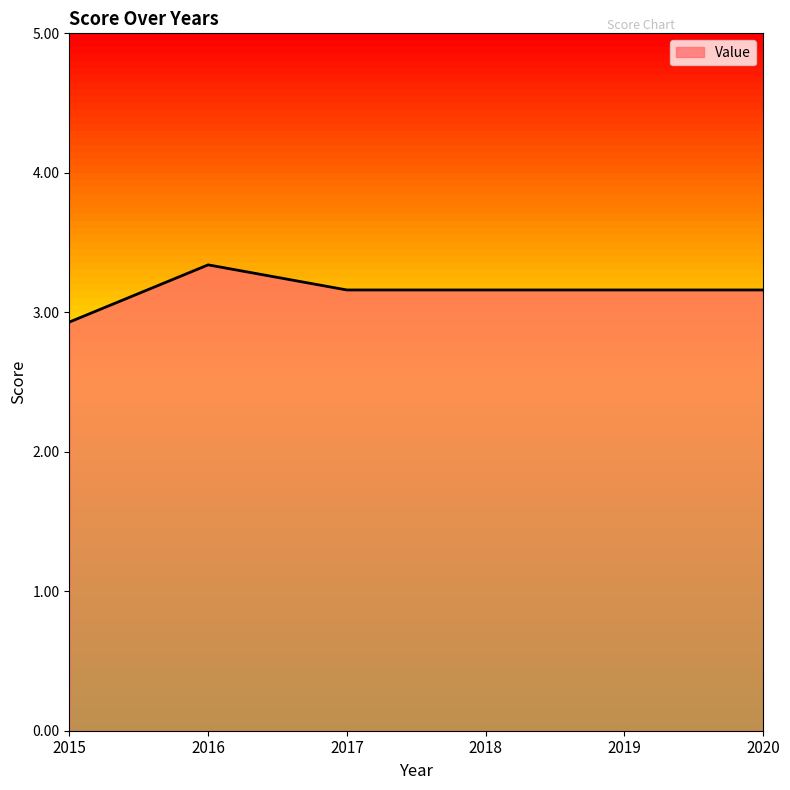

Count the number of data series in this chart.

1